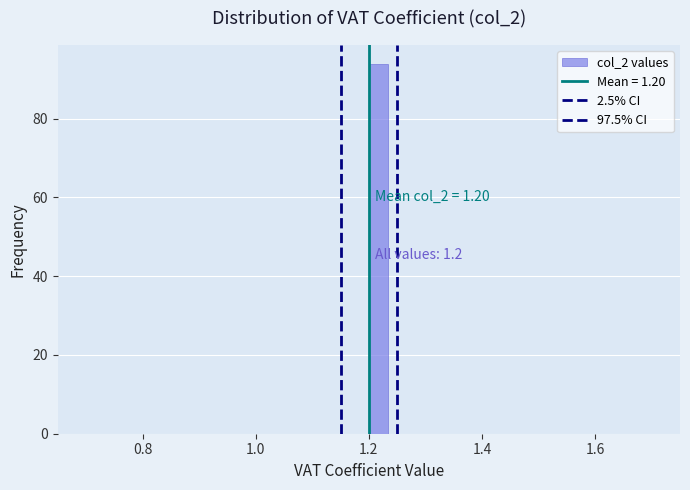

Read against the x-axis, roughly where is the centre of the tallest bar?

1.22